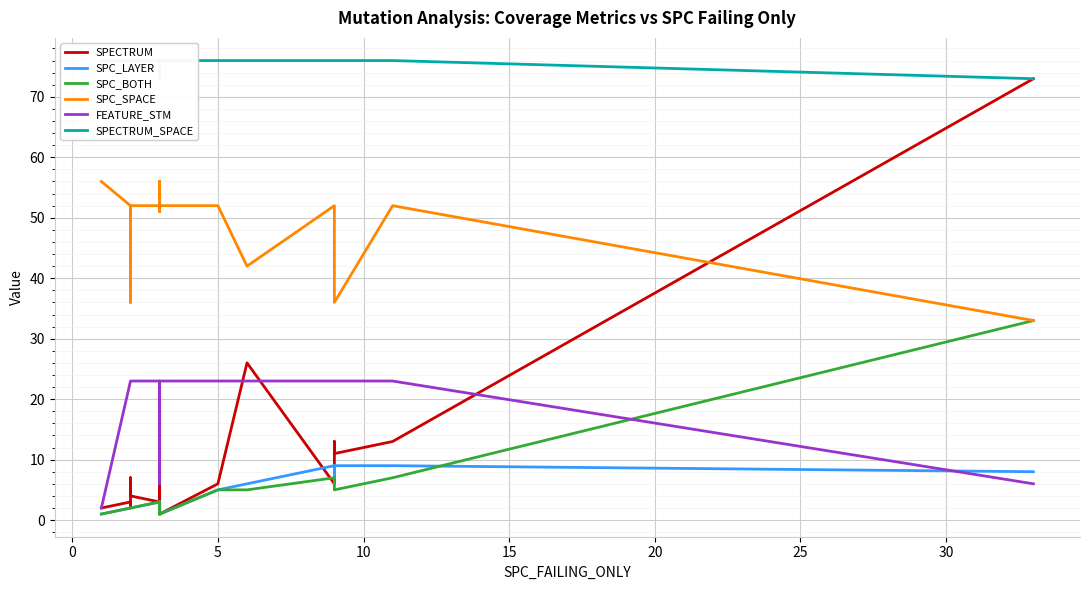

True or false: SPECTRUM_SPACE and SPECTRUM intersect in this chart.

False